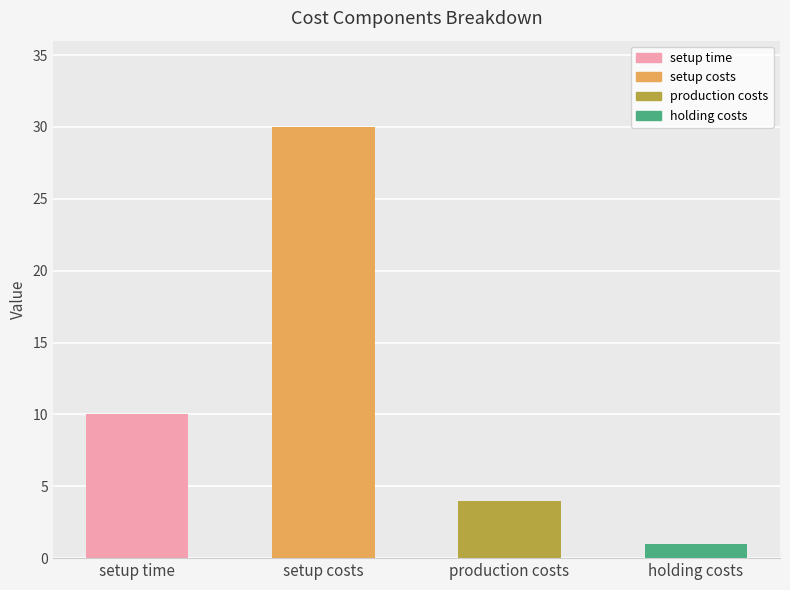

Reading left to right, list all the values displayed in this chart.

setup time=10	setup costs=30	production costs=4	holding costs=1